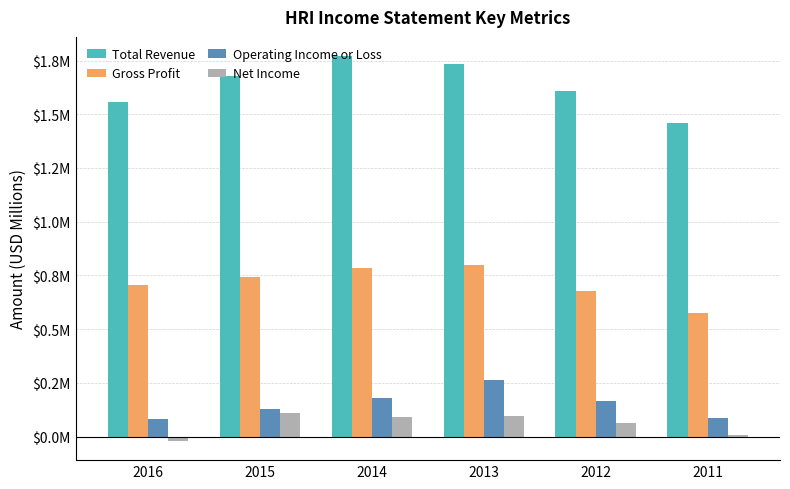

What are all the series names shown in the legend?

Total Revenue, Gross Profit, Operating Income or Loss, Net Income